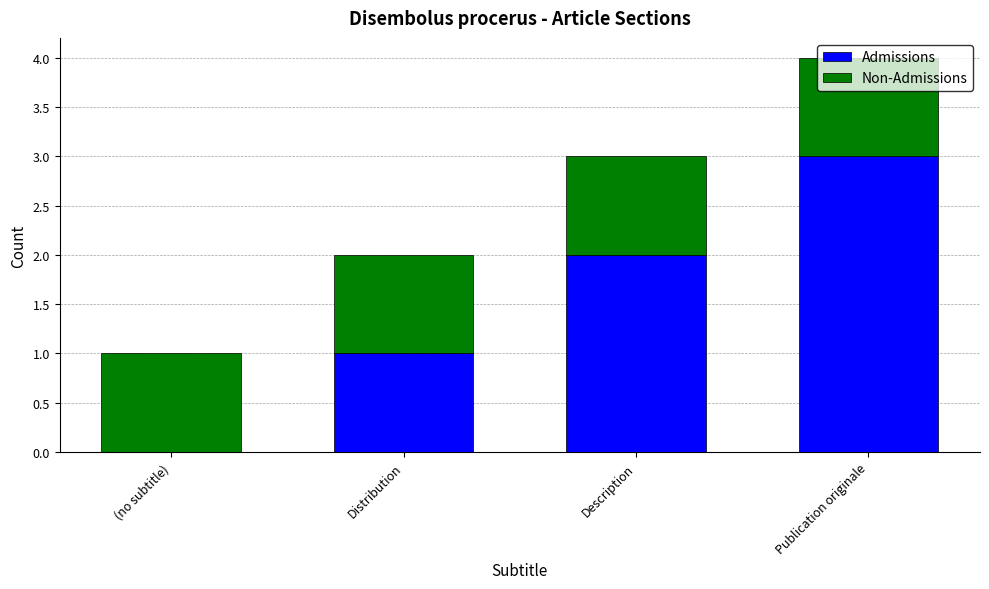

True or false: Admissions has a value of 1 at (no subtitle).

False